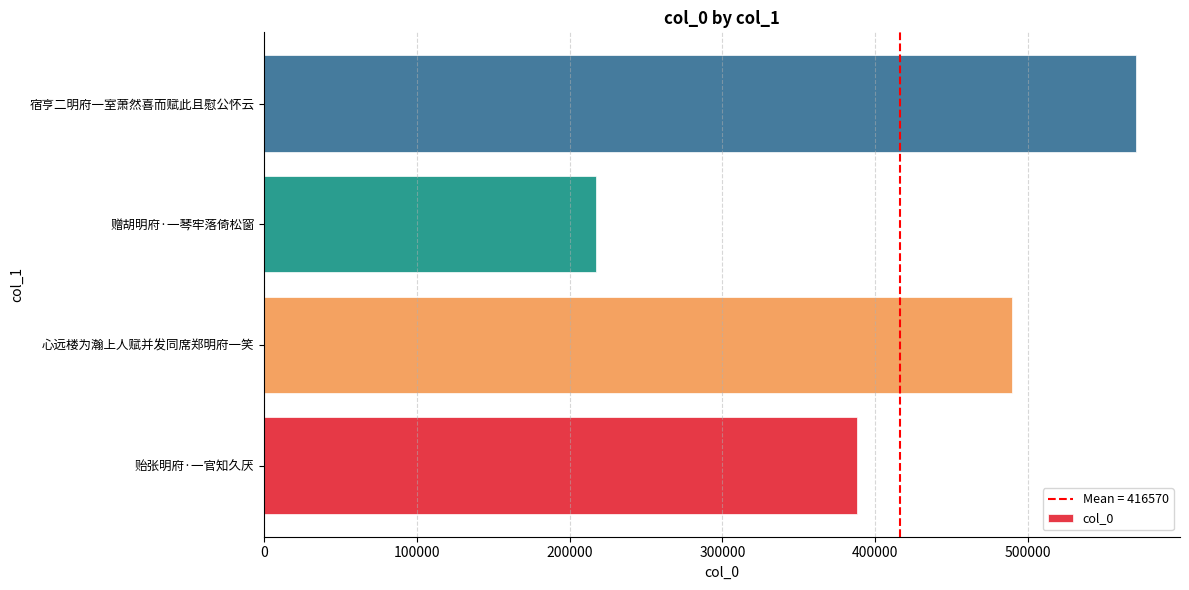

List the labels in order of value, largest first.

宿亨二明府一室萧然喜而赋此且慰公怀云, 心远楼为瀚上人赋并发同席郑明府一笑, 贻张明府·一官知久厌, 赠胡明府·一琴牢落倚松窗